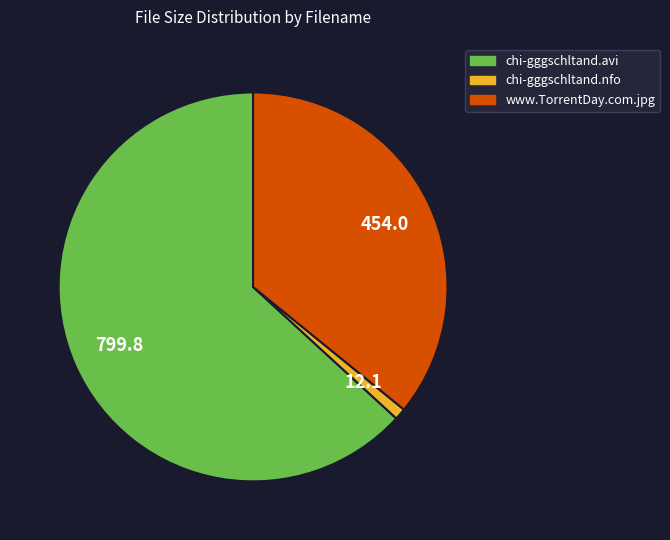

Approximately how many times larger is the value at www.TorrentDay.com.jpg compared to chi-gggschltand.nfo?

37.5